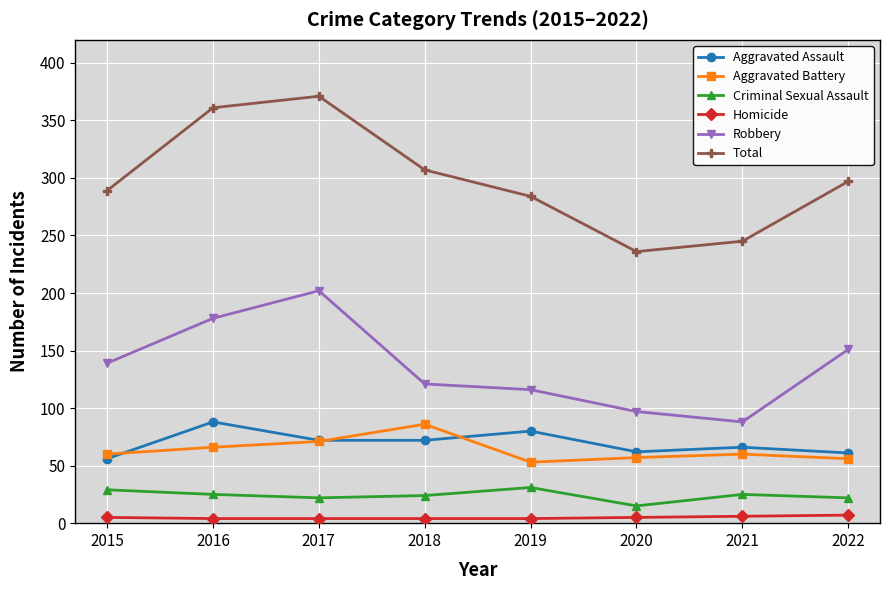

Which series has the largest total across all categories?

Total